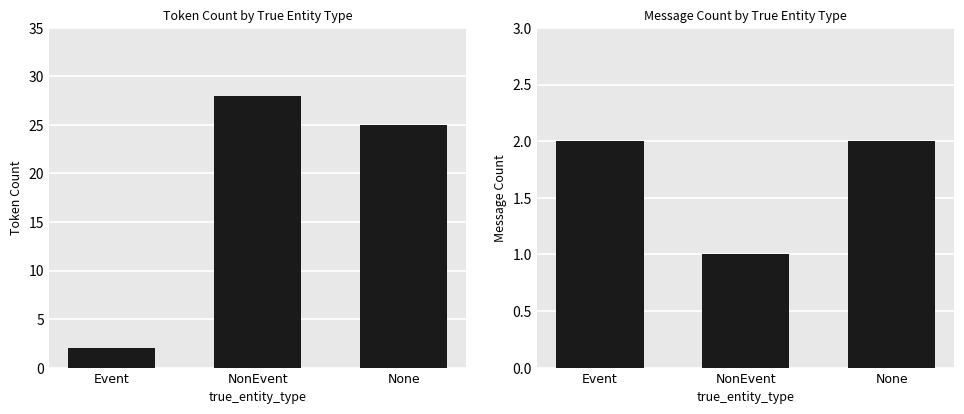

What is the smallest value displayed?

1